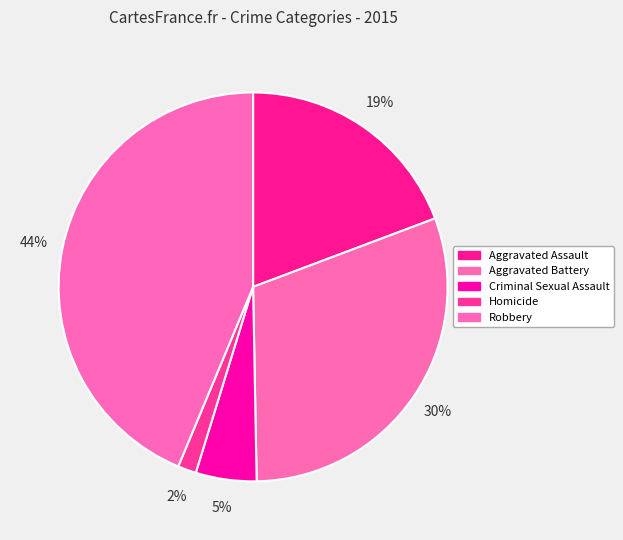

To the nearest percent, what is the difference between the Aggravated Battery and Aggravated Assault slice percentages?

11%